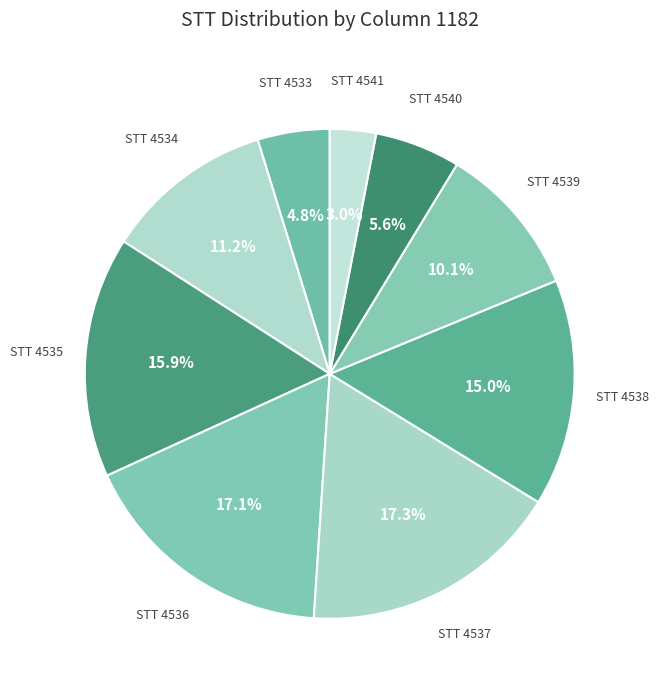

To the nearest percent, what is the difference between the largest and smallest slice percentages?

14%